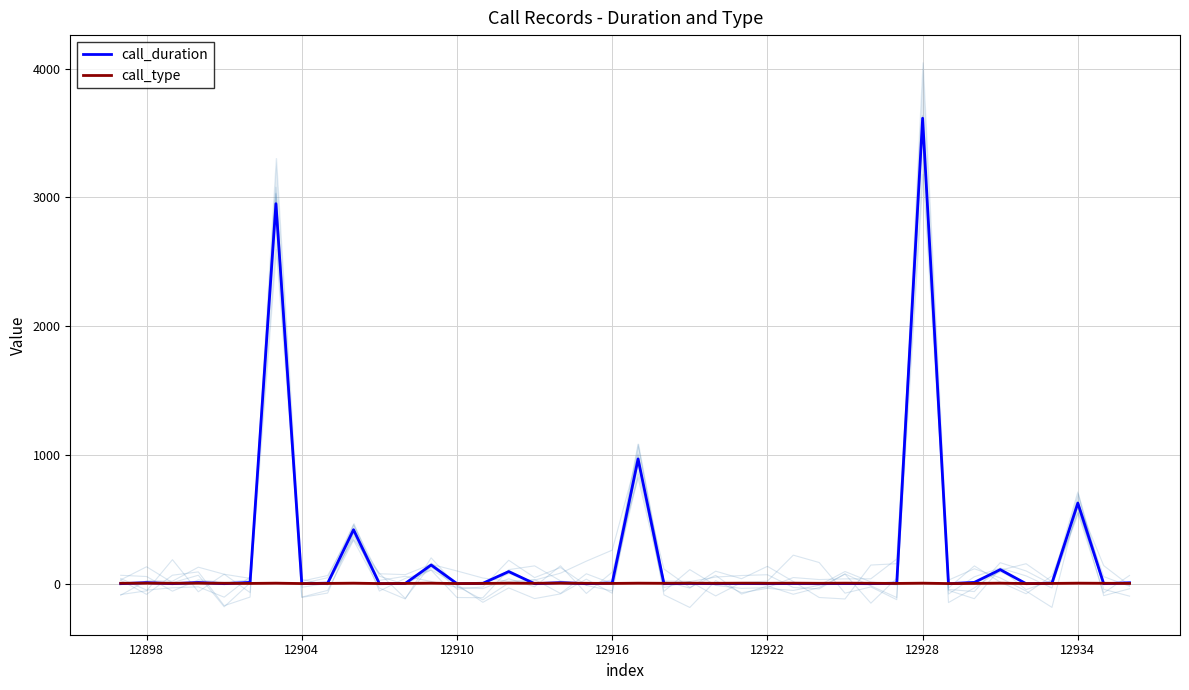

The call_type series shows 4 at 12934. True or false?

True